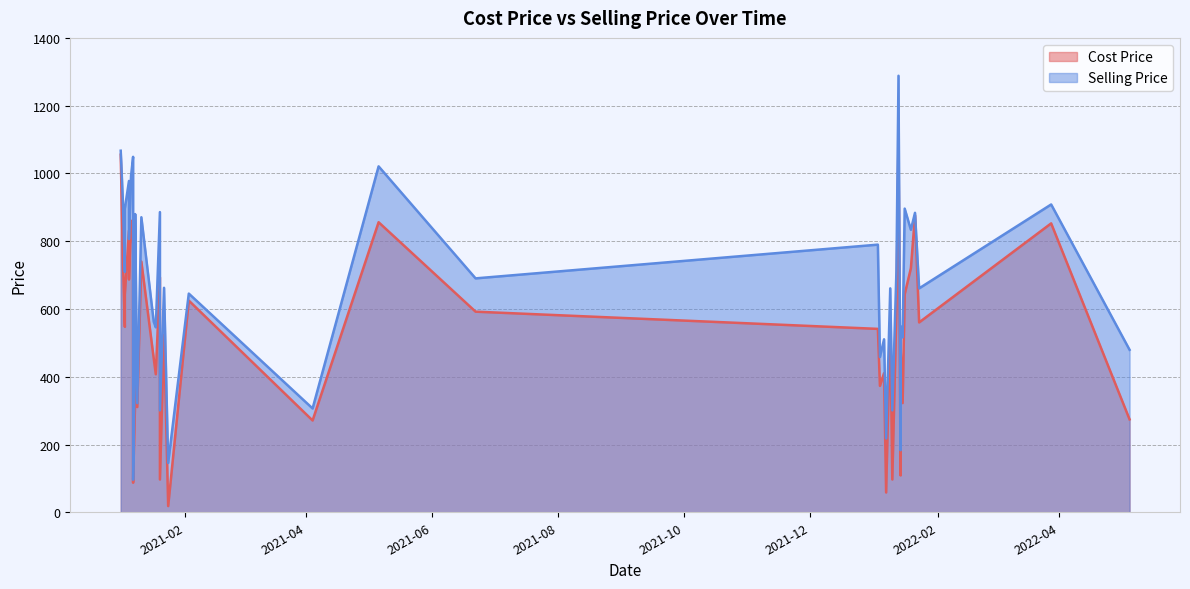

What is the difference between the second highest and minimum values in the Selling Price series?

970.9